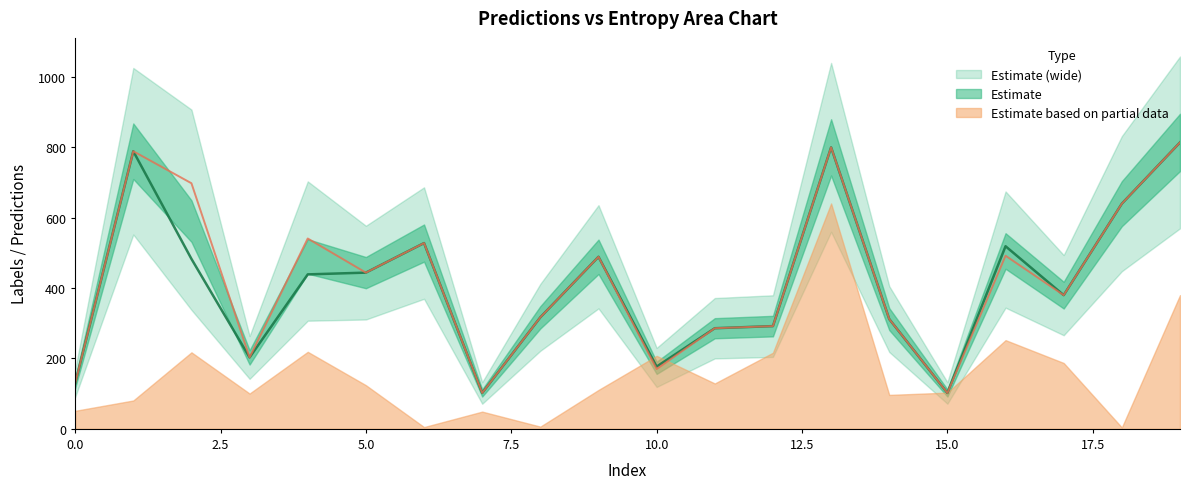

In predictions, how many points are lower than both neighbors (excluding endpoints)?

5